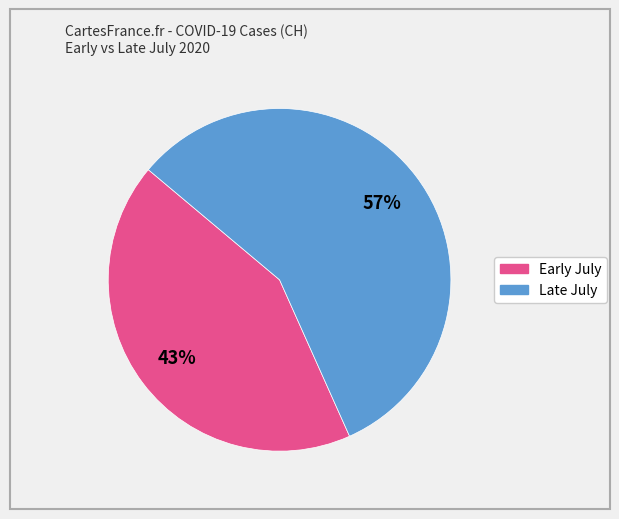

Does any single category account for the majority?

Yes